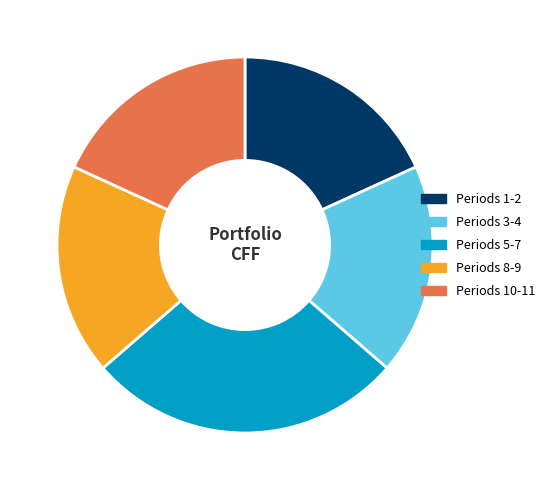

Count the number of slices in the pie.

5